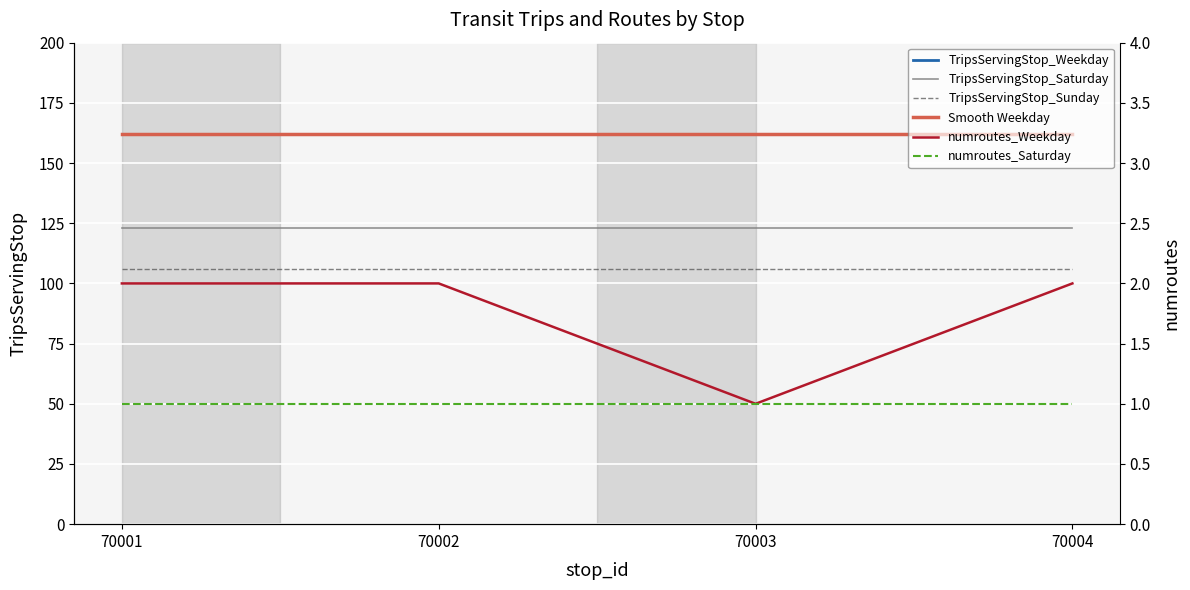

Read the TripsServingStop_Sunday value at 70004.

106.0